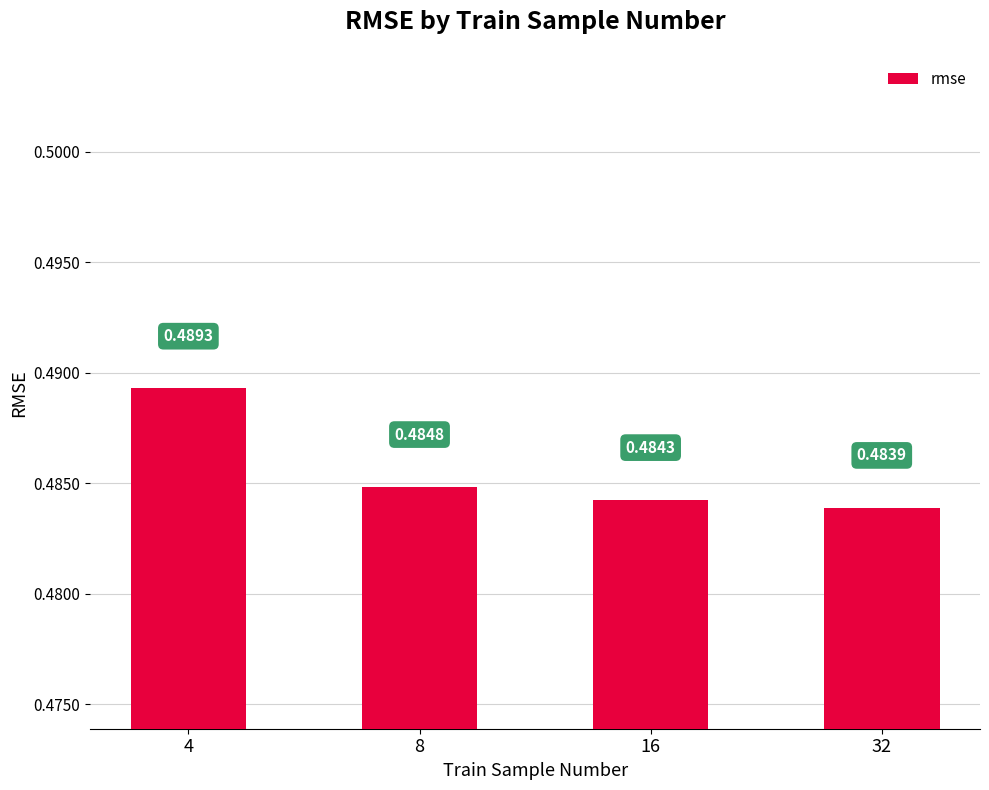

Rank the categories by value from highest to lowest.

4, 8, 16, 32